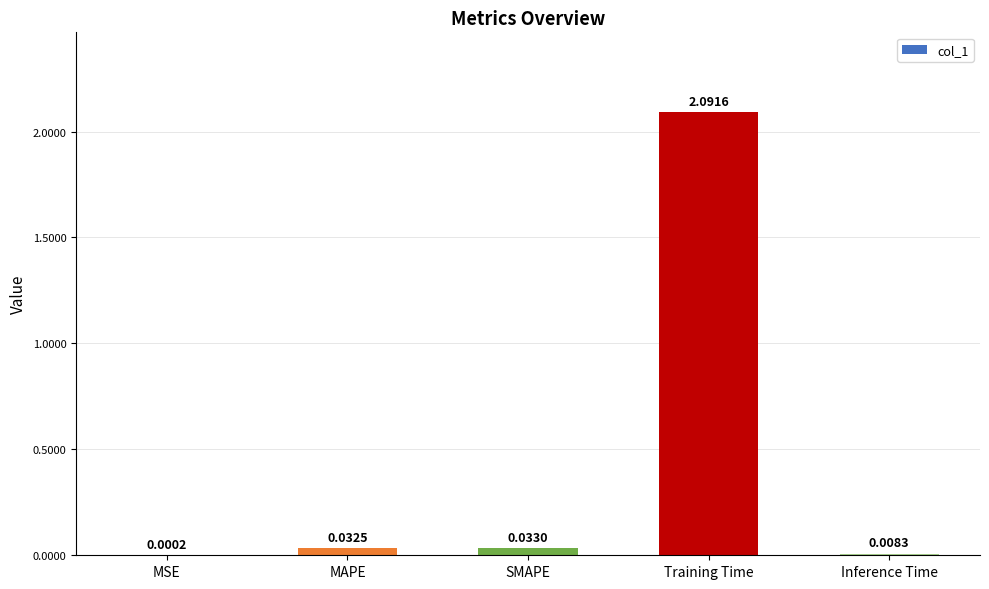

At which category does the chart reach its peak across all series?

Training Time